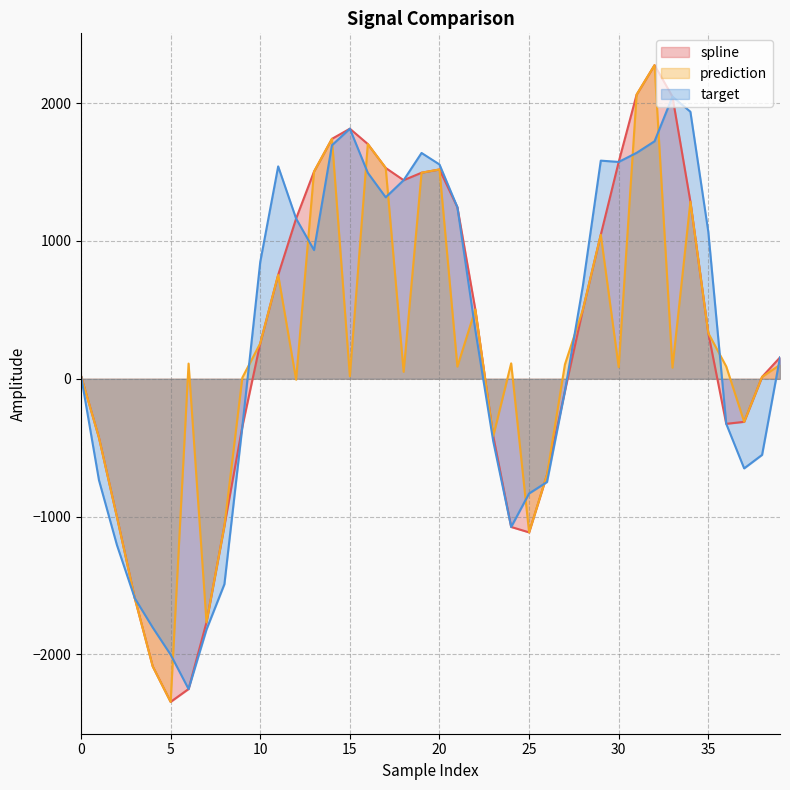

What is the value of the target point at the 30th from the left?

1582.5